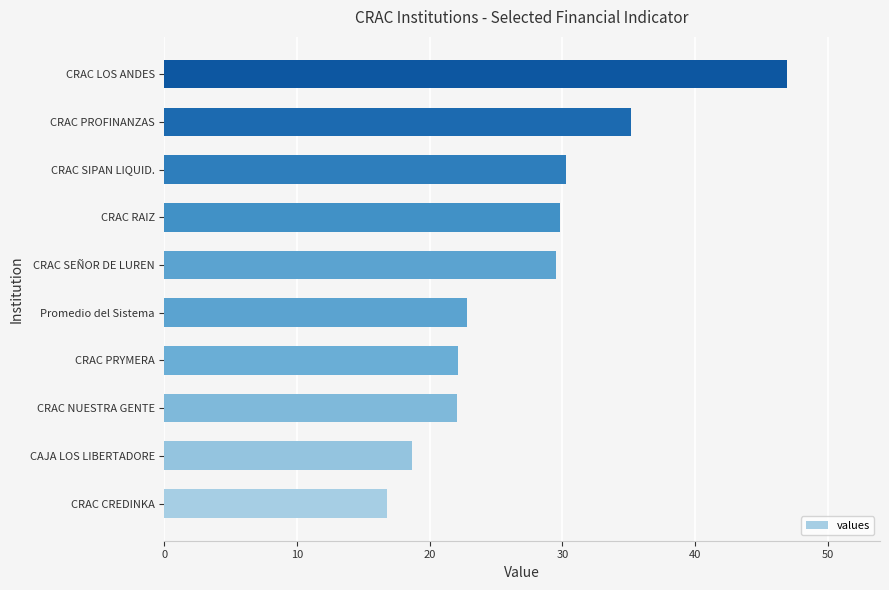

Count the number of categories in the chart.

10